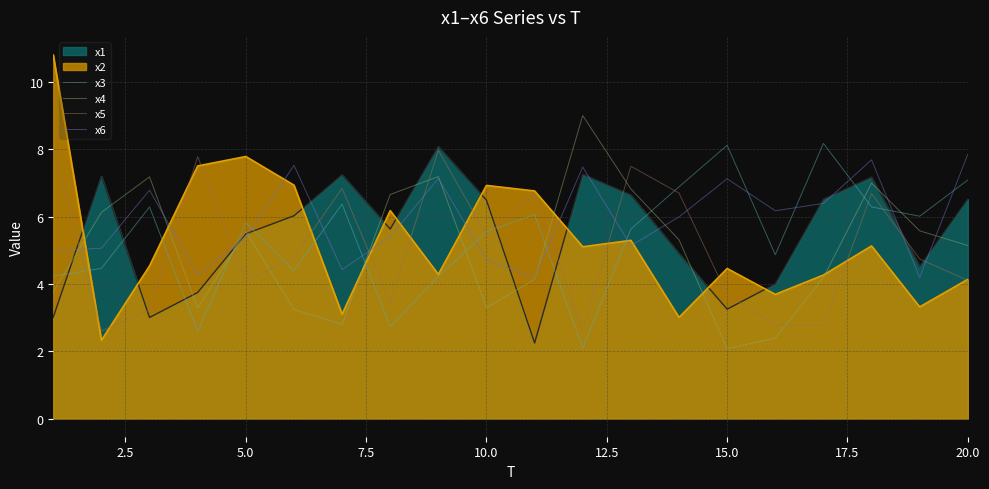

True or false: x6 has more than 2 points higher than both neighbors.

True